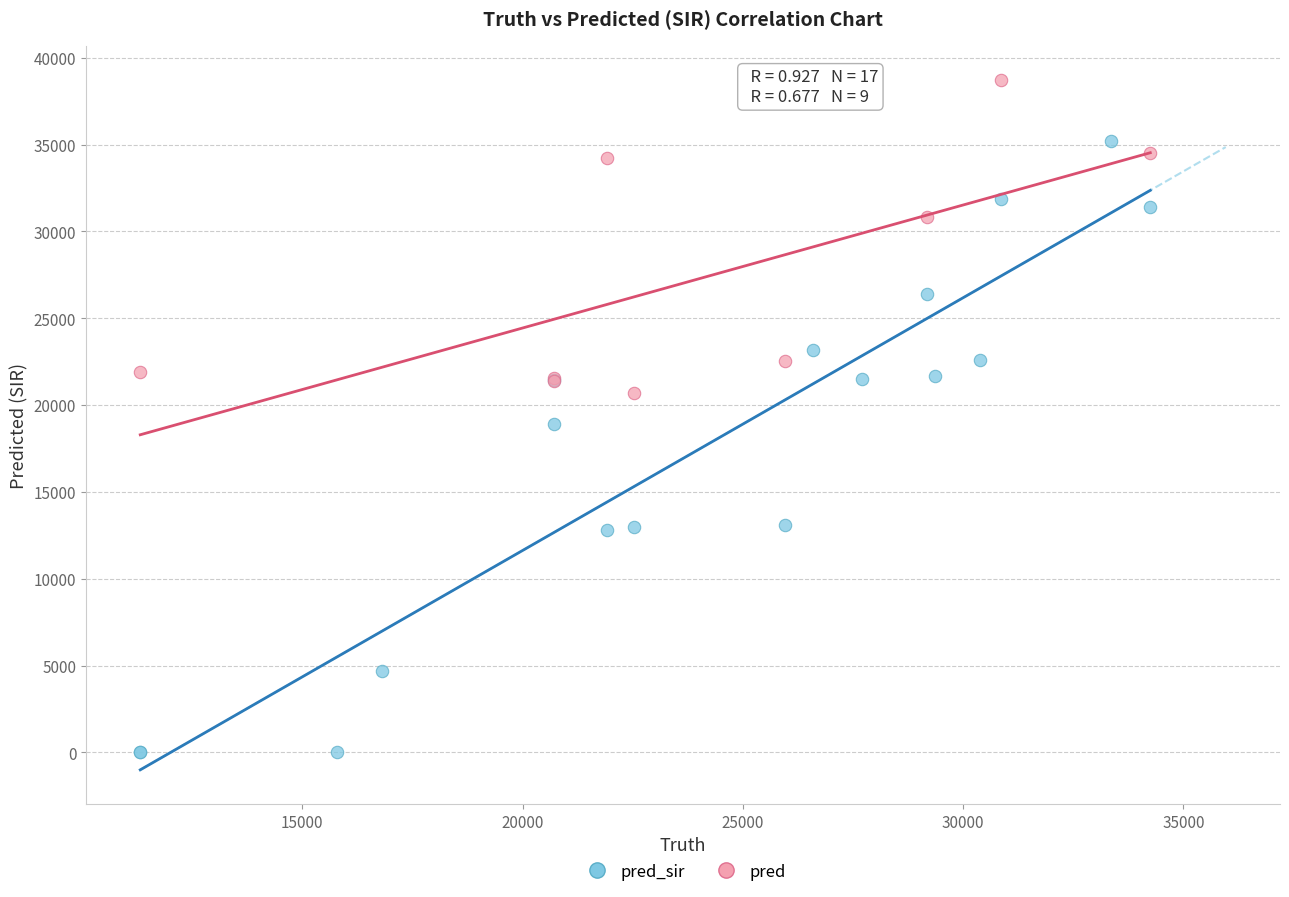

Which series contains the highest Y value?

pred